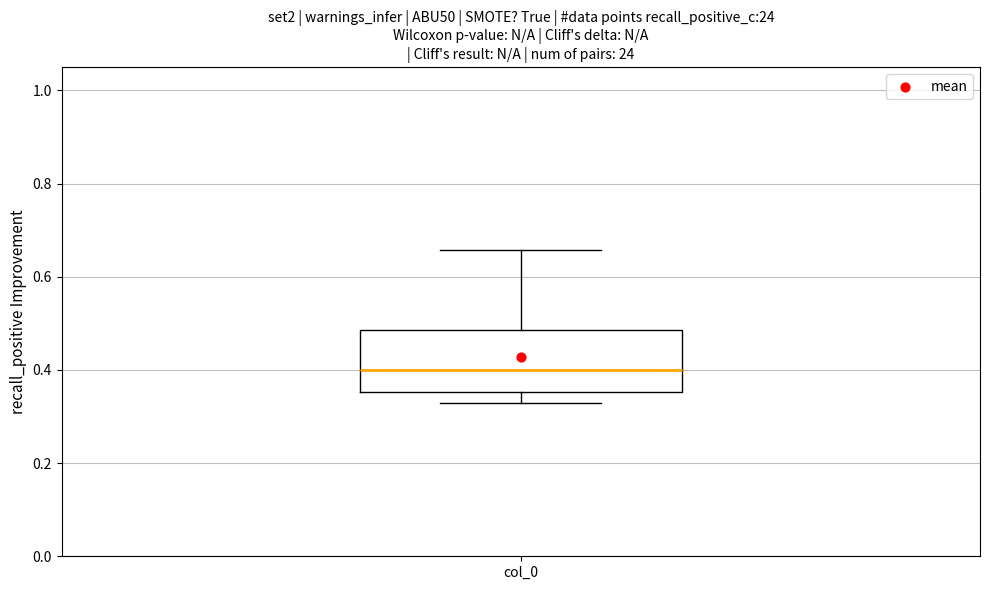

Transcribe this box plot: give where the median line is, the range the box spans, and where the two whiskers end, as read against the y-axis. The values are not printed on the chart, so give them approximately, as read against the axis.

median 0.40, box 0.36 to 0.48, whiskers 0.32 to 0.66